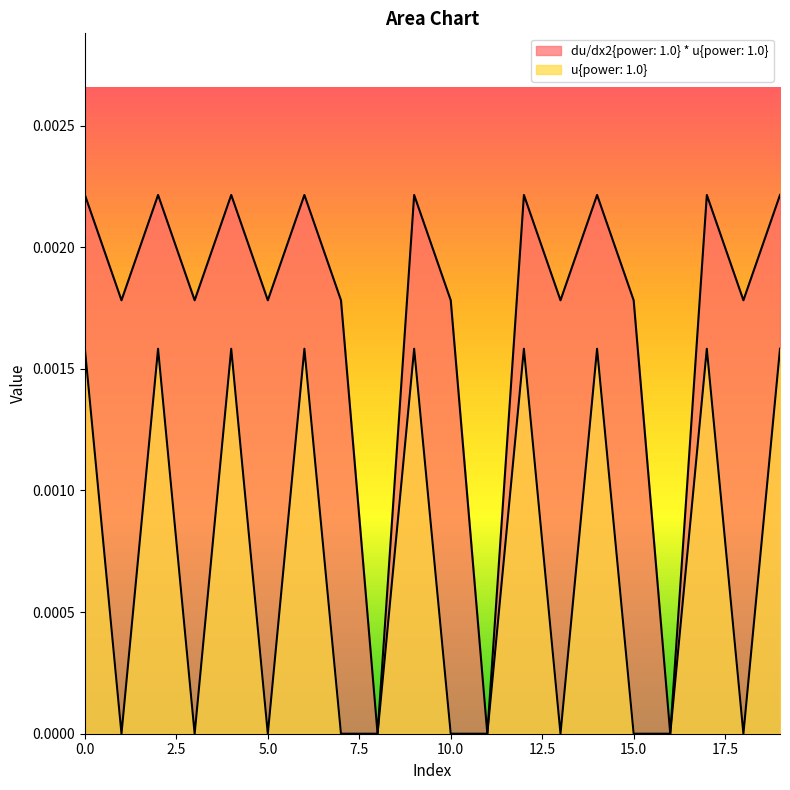

At which category does u{power: 1.0} reach its first local peak?

2